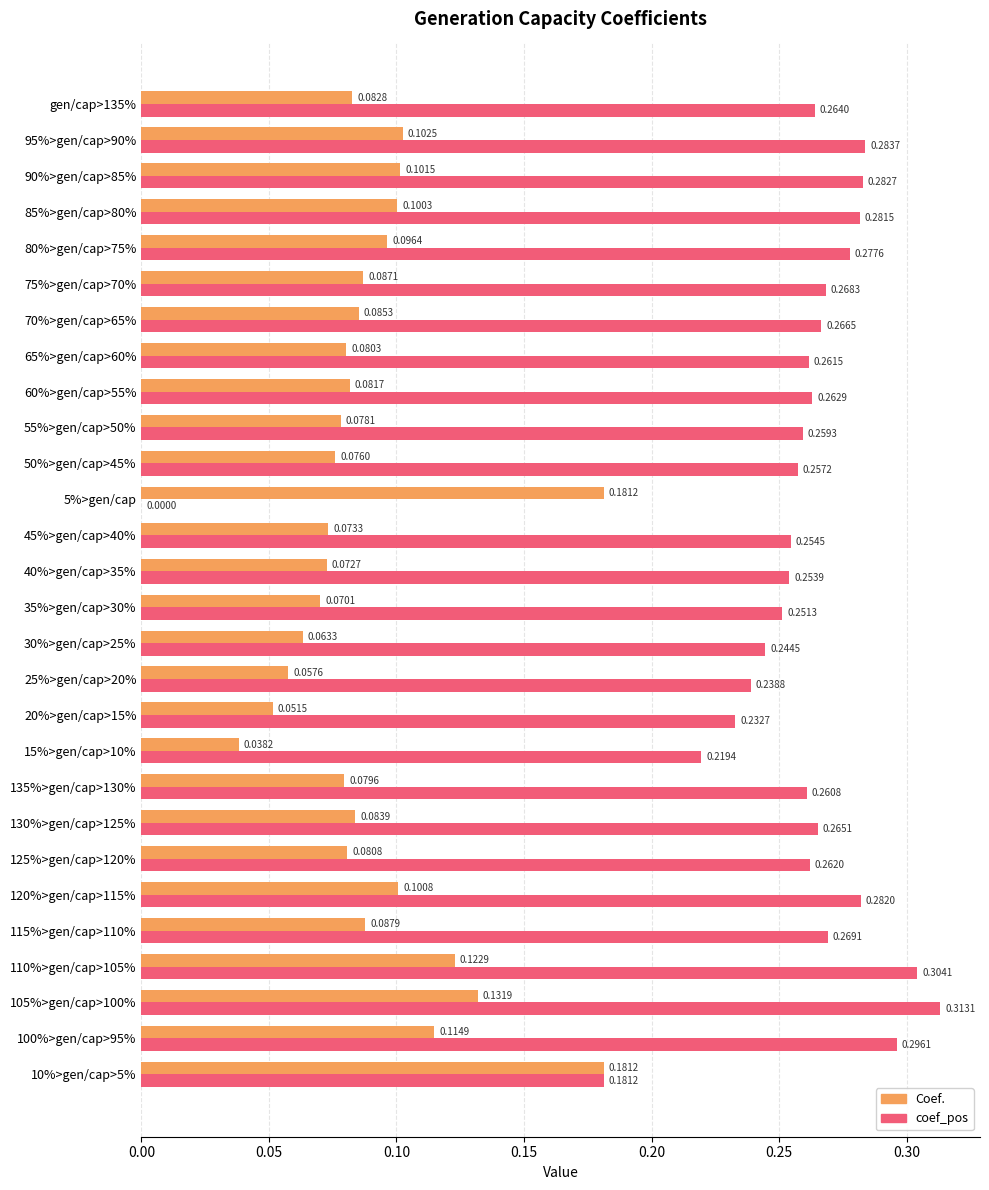

Which series has the largest total across all categories?

coef_pos